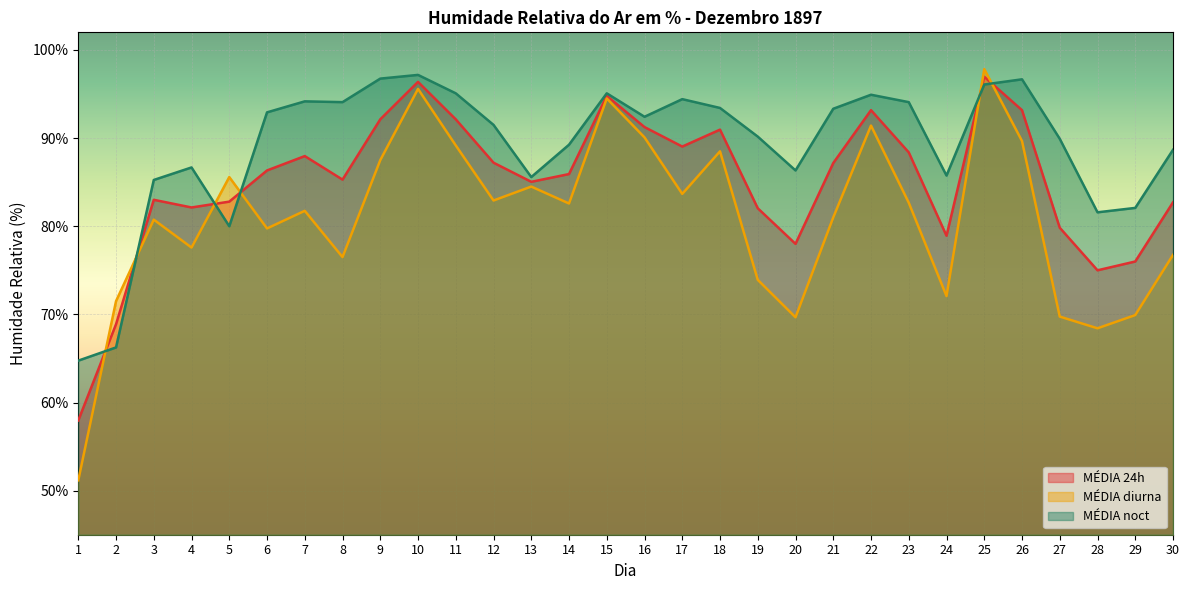

At 11, list the series in order from smallest to largest.

MÉDIA diurna, MÉDIA 24h, MÉDIA noct